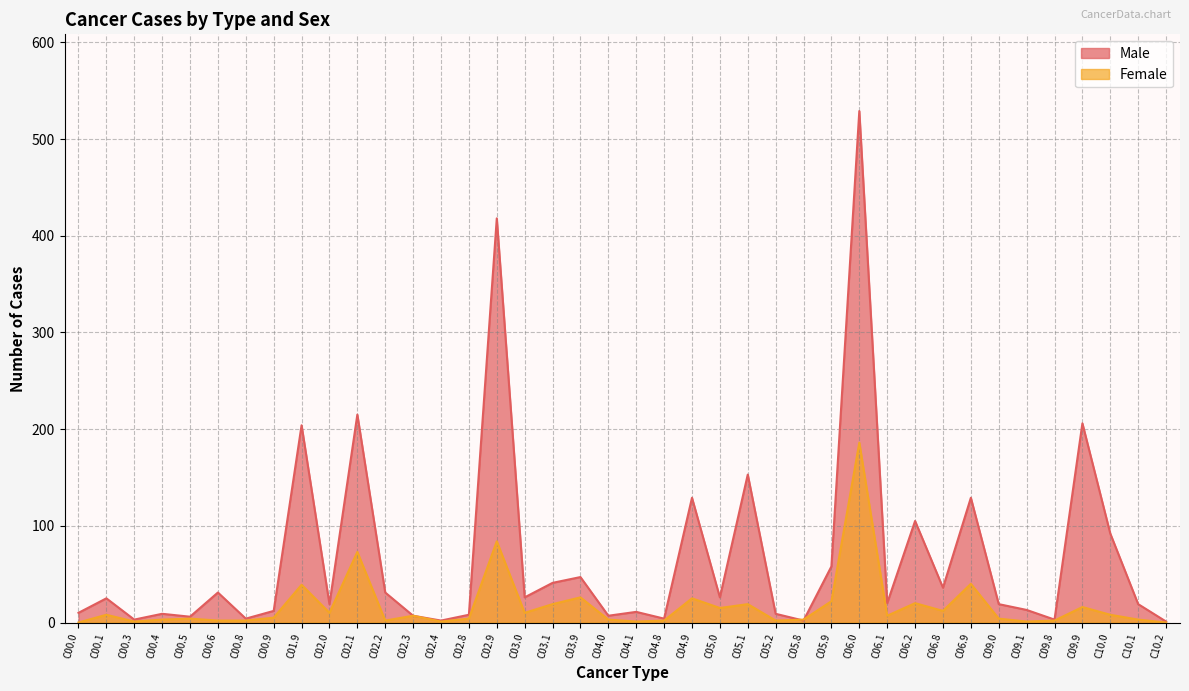

Rank the series by their average value, from lowest to highest.

Female, Male